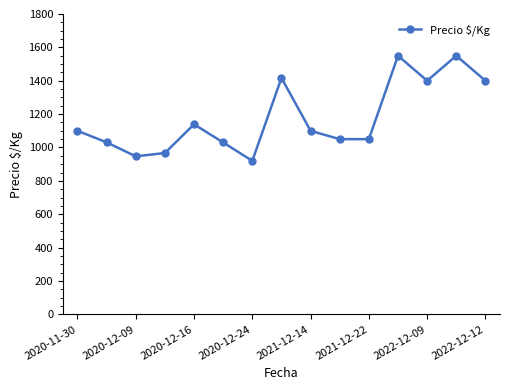

What is the smallest value displayed?

920